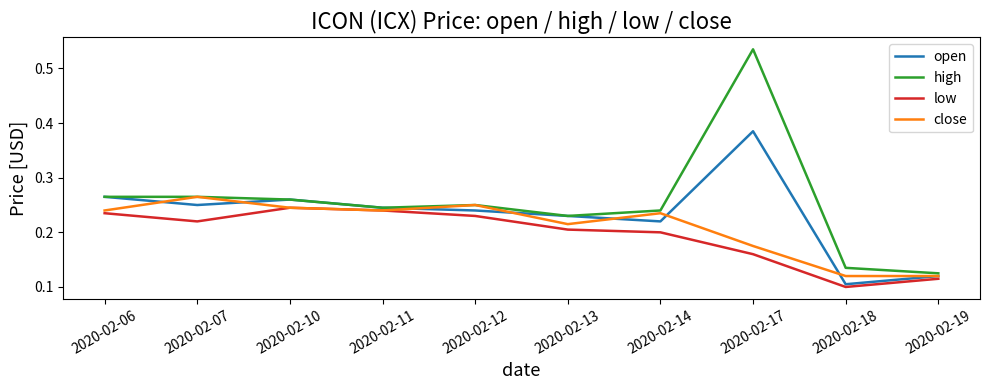

Between 2020-02-14 and 2020-02-17, which series saw the biggest shift?

high